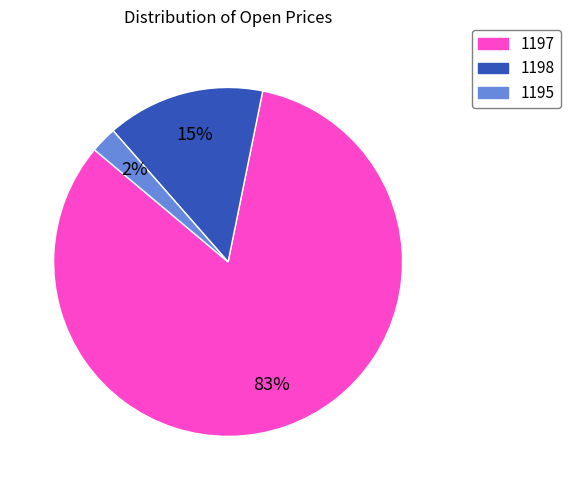

Is it true that 1198 is 28% of the pie?

False